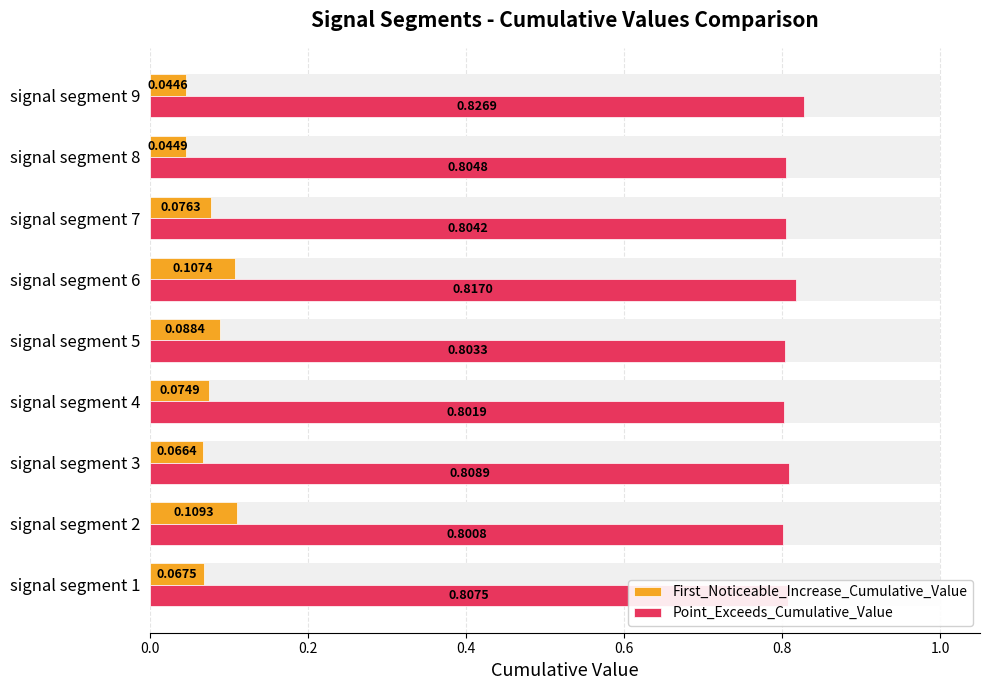

Is the value of First_Noticeable_Increase_Cumulative_Value at signal segment 9 greater than the value of Point_Exceeds_Cumulative_Value at signal segment 9?

No